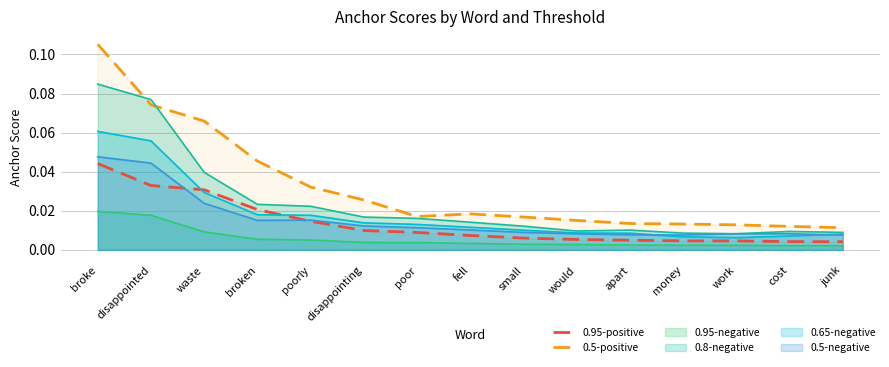

Which series has the largest range (max minus min)?

0.5-positive